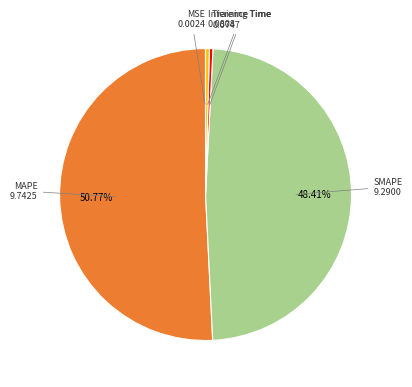

Does any single category account for the majority?

Yes